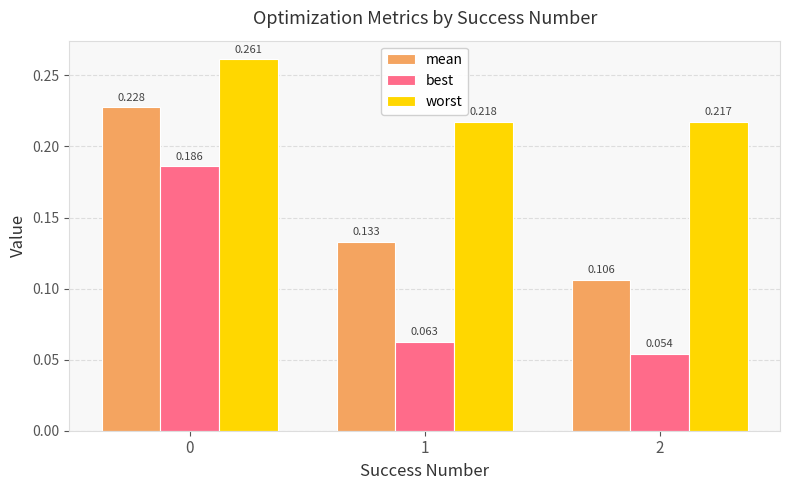

At how many categories does at least one series exceed 0?

3